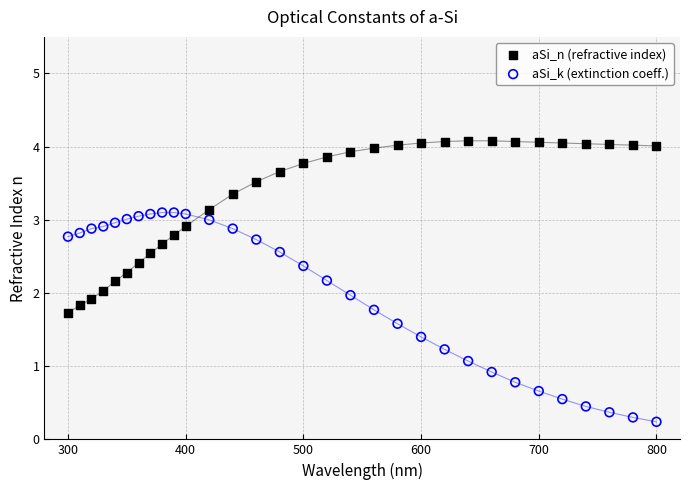

Which series contains the highest Y value?

aSi_n (refractive index)